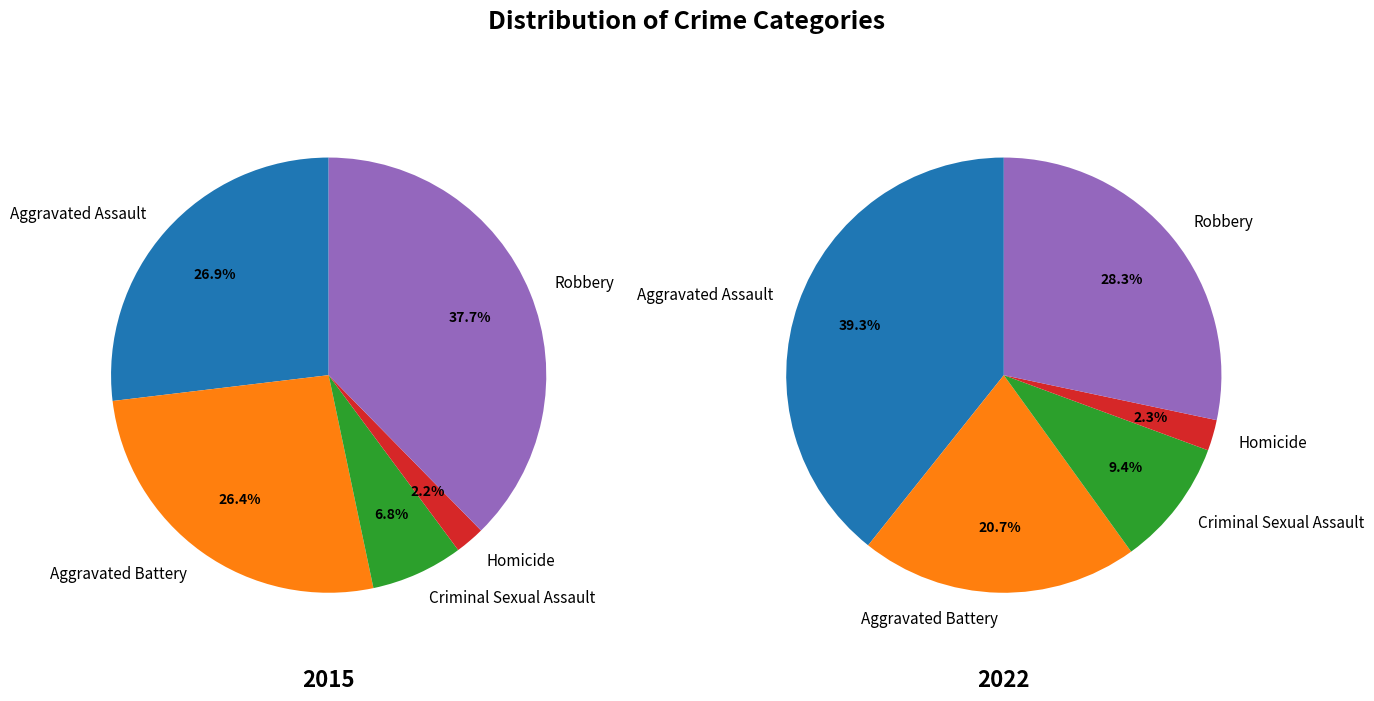

True or false: Aggravated Assault accounts for 15% of the total.

False